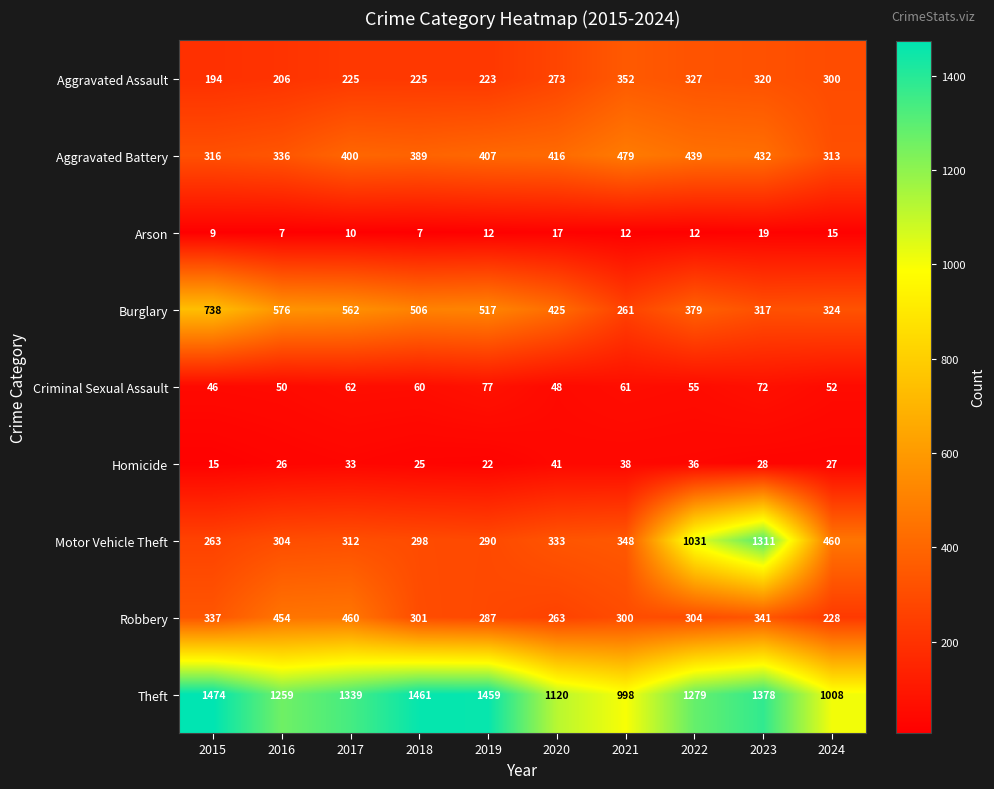

What is the difference between the Aggravated Battery values at 2020 and 2024?

103